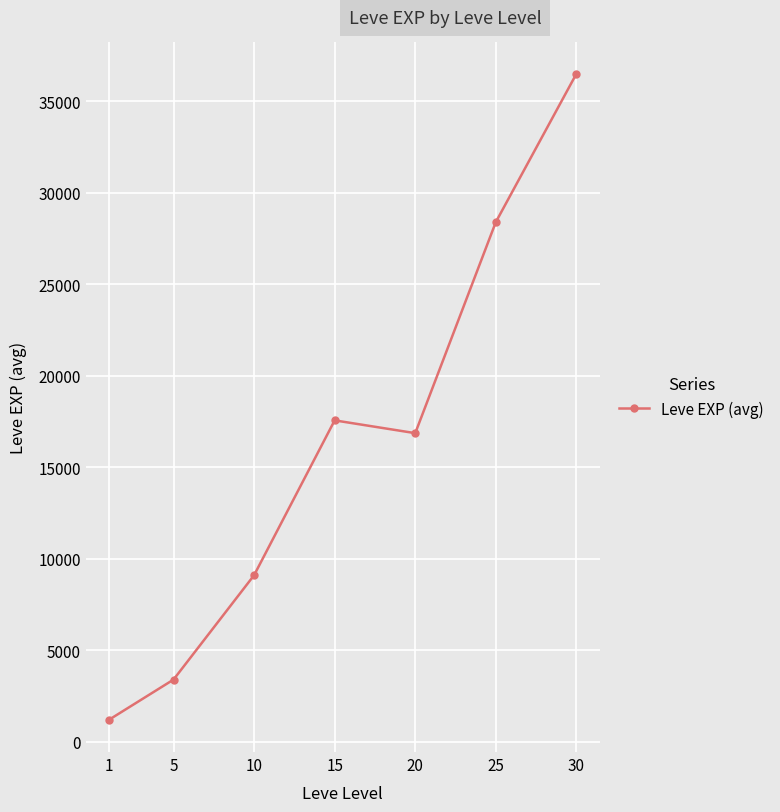

How many distinct data groups are displayed?

1